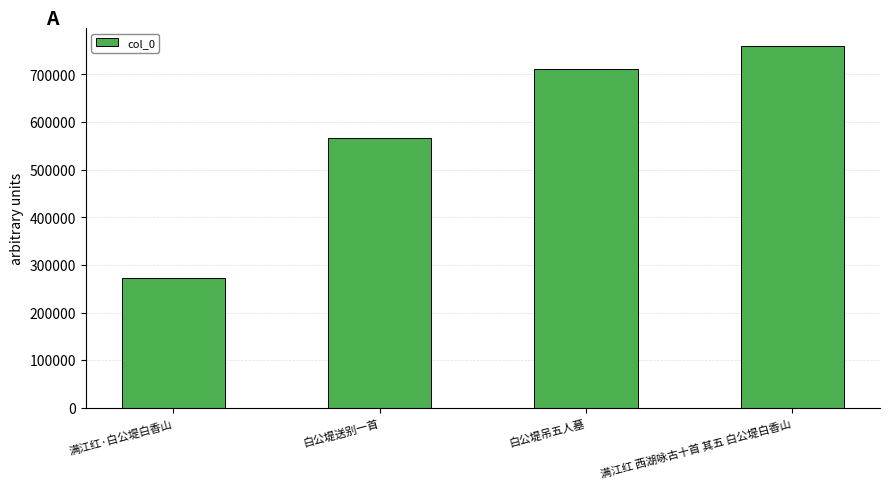

What is the approximate value at 满江红·白公堤白香山?

272633